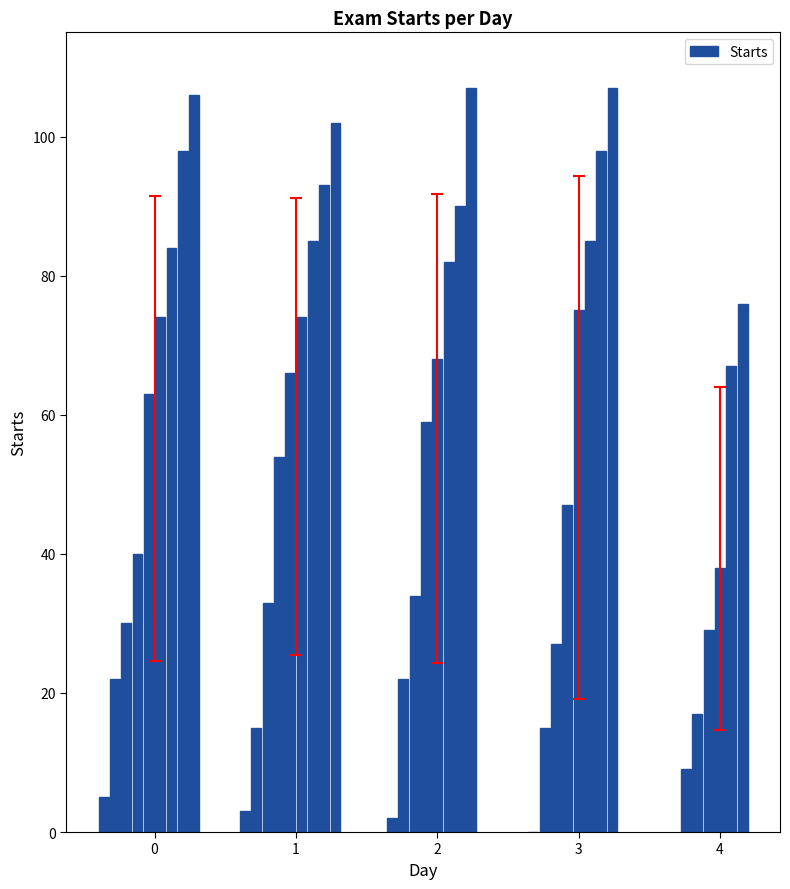

Reading right to left, list all the values displayed in this chart.

76	67	38	29	17	9	107	98	85	75	47	27	15	0	107	90	82	68	59	34	22	2	102	93	85	74	66	54	33	15	3	106	98	84	74	63	40	30	22	5